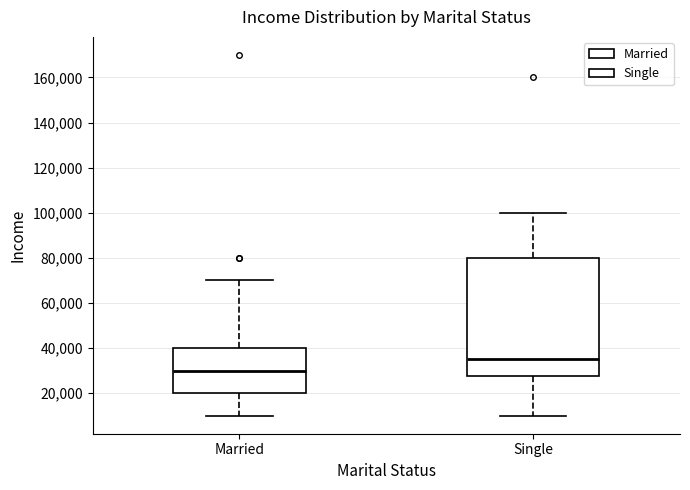

Which box is the tallest, from its lower edge to its upper edge?

Single